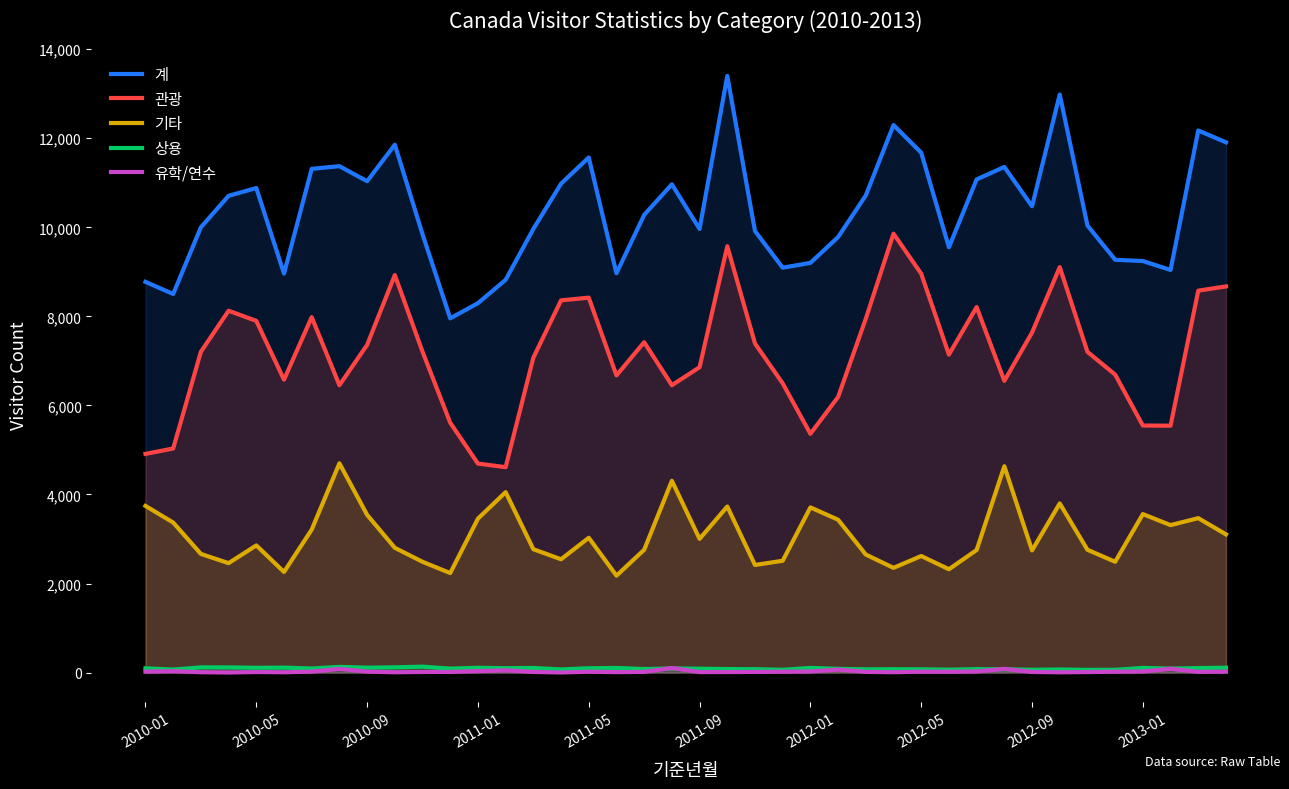

Which series has the largest total across all categories?

계